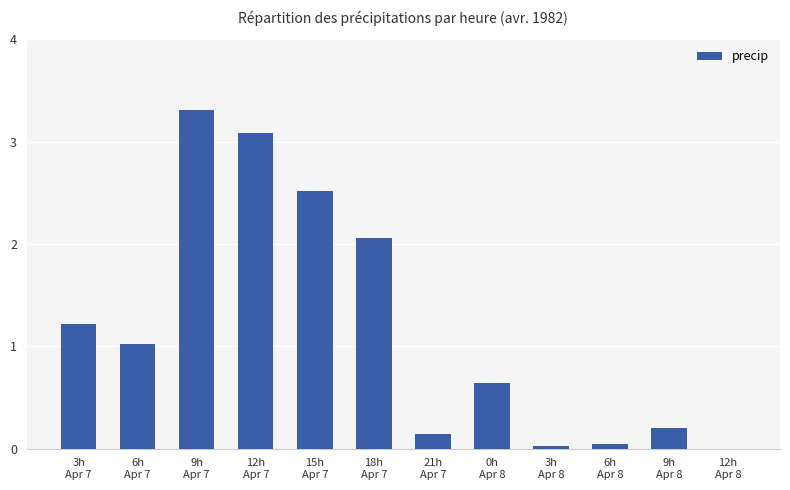

Which category has the highest value across all series?

9h
Apr 7